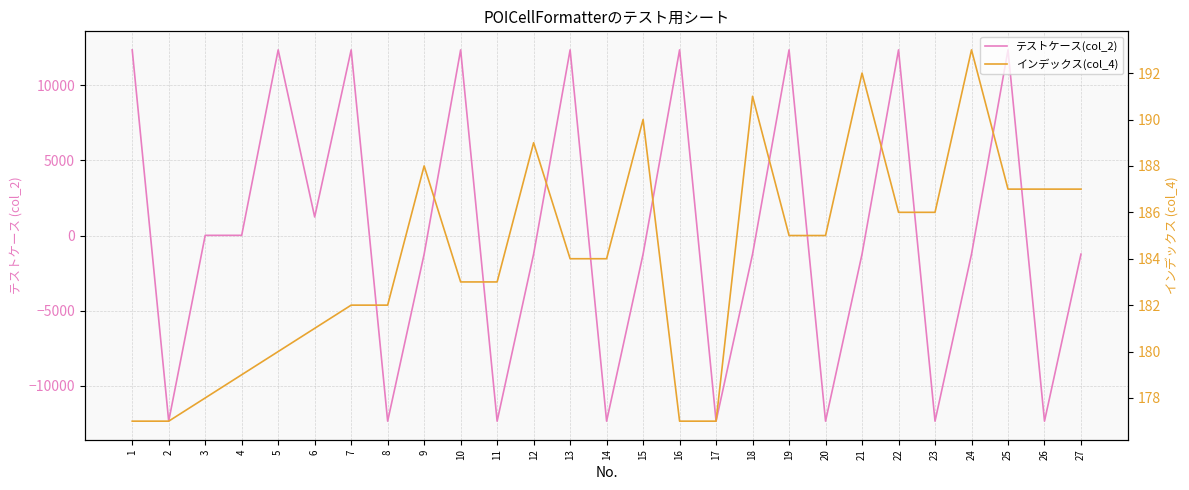

At which label does インデックス(col_4) reach its minimum?

1